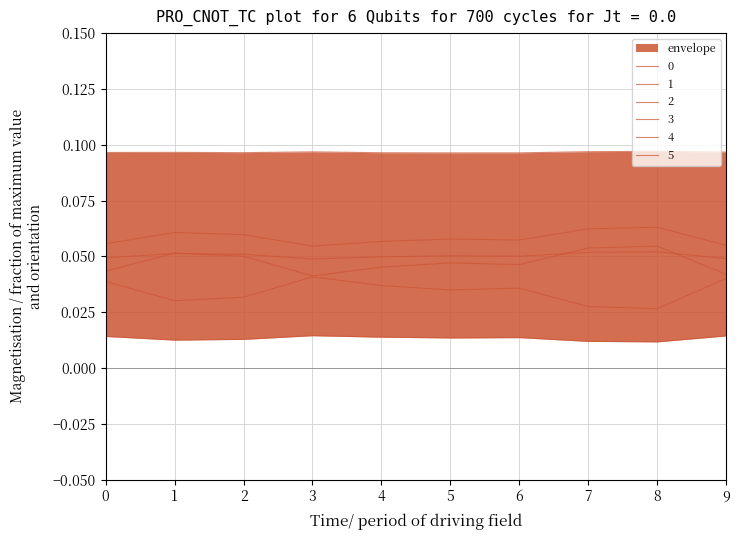

Which series changed the most between 5 and 7?

2